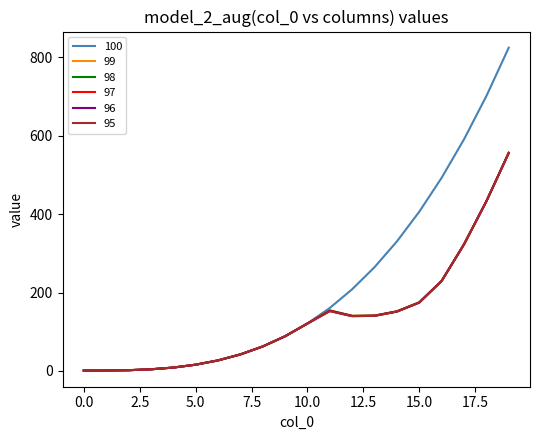

What is the maximum value shown in the chart?

824.1